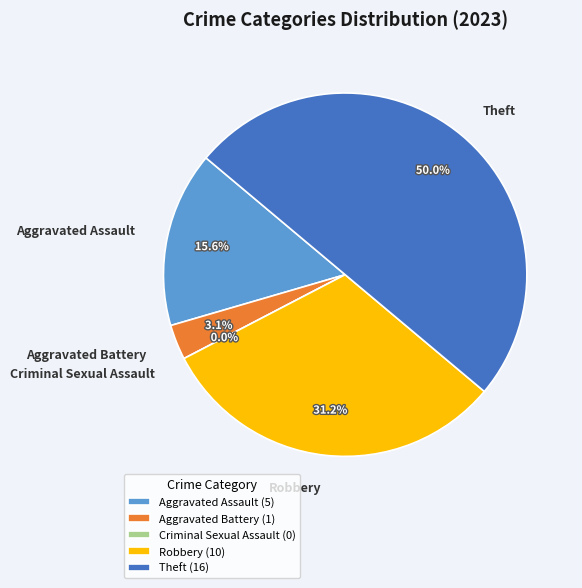

Count the number of slices in the pie.

5